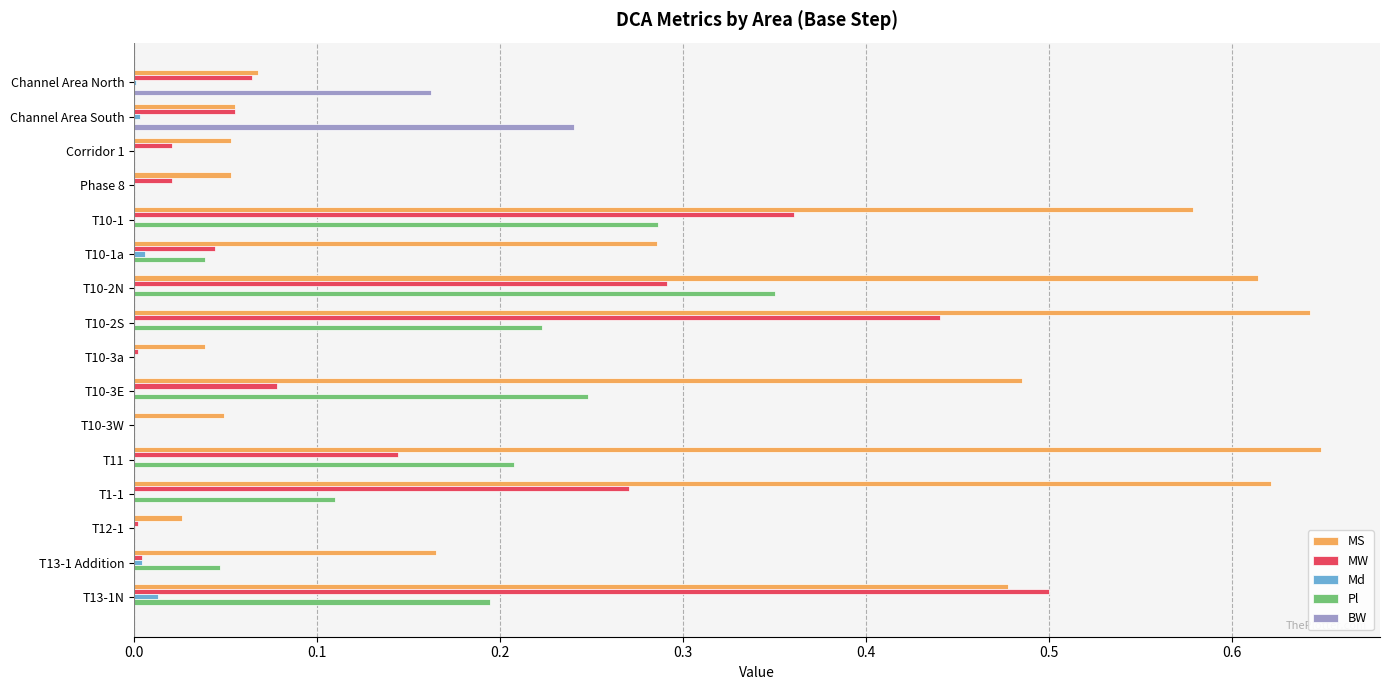

At which label does BW reach its peak?

Channel Area South